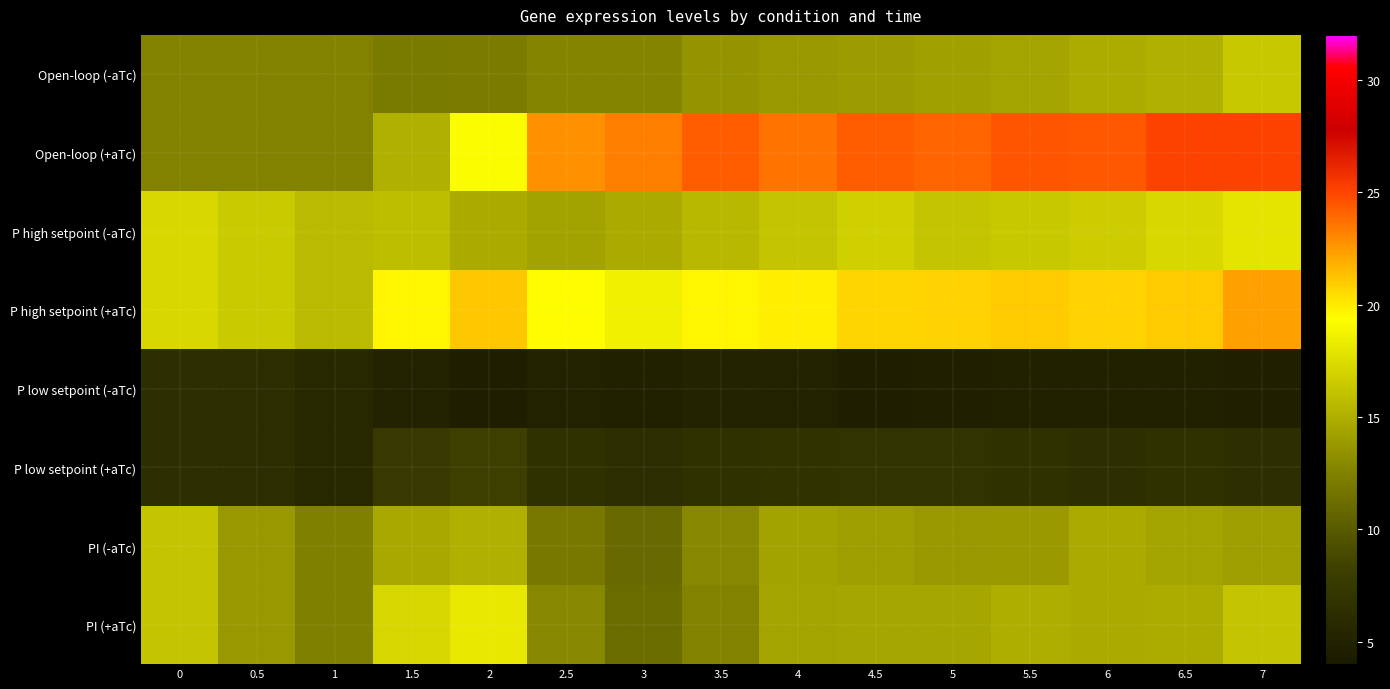

Reading left to right, list all the values displayed in this chart.

Open-loop (-aTc): 0=12.6	0.5=12.6	1=12.6	1.5=12.0	2=12.1	2.5=12.7	3=12.7	3.5=13.6	4=13.8	4.5=14.0	5=14.3	5.5=14.4	6=14.9	6.5=15.1	7=16.4
Open-loop (+aTc): 0=12.6	0.5=12.6	1=12.6	1.5=15.1	2=19.2	2.5=22.7	3=23.4	3.5=24.3	4=23.7	4.5=24.3	5=24.1	5.5=24.5	6=24.4	6.5=25.1	7=25.1
P high setpoint (-aTc): 0=17.3	0.5=16.6	1=15.7	1.5=15.8	2=14.8	2.5=14.3	3=14.7	3.5=15.5	4=16.2	4.5=16.8	5=16.2	5.5=16.4	6=16.6	6.5=17.3	7=17.9
P high setpoint (+aTc): 0=17.3	0.5=16.6	1=15.7	1.5=19.7	2=21.1	2.5=19.5	3=18.6	3.5=19.7	4=19.9	4.5=20.6	5=20.8	5.5=21.0	6=20.8	6.5=21.0	7=22.3
P low setpoint (-aTc): 0=6.5	0.5=6.2	1=5.7	1.5=5.0	2=4.7	2.5=5.1	3=4.9	3.5=5.2	4=5.1	4.5=4.7	5=4.8	5.5=4.9	6=4.9	6.5=4.9	7=4.8
P low setpoint (+aTc): 0=6.5	0.5=6.2	1=5.7	1.5=7.6	2=8.2	2.5=6.6	3=6.3	3.5=6.6	4=6.8	4.5=6.9	5=6.9	5.5=6.7	6=6.5	6.5=6.7	7=6.5
PI (-aTc): 0=16.2	0.5=13.8	1=12.4	1.5=14.6	2=15.1	2.5=12.0	3=10.9	3.5=12.9	4=14.4	4.5=14.1	5=13.7	5.5=14.0	6=14.8	6.5=14.4	7=14.2
PI (+aTc): 0=16.2	0.5=13.8	1=12.4	1.5=17.2	2=18.1	2.5=12.9	3=11.1	3.5=12.6	4=14.4	4.5=14.5	5=14.6	5.5=15.0	6=14.8	6.5=14.9	7=16.2